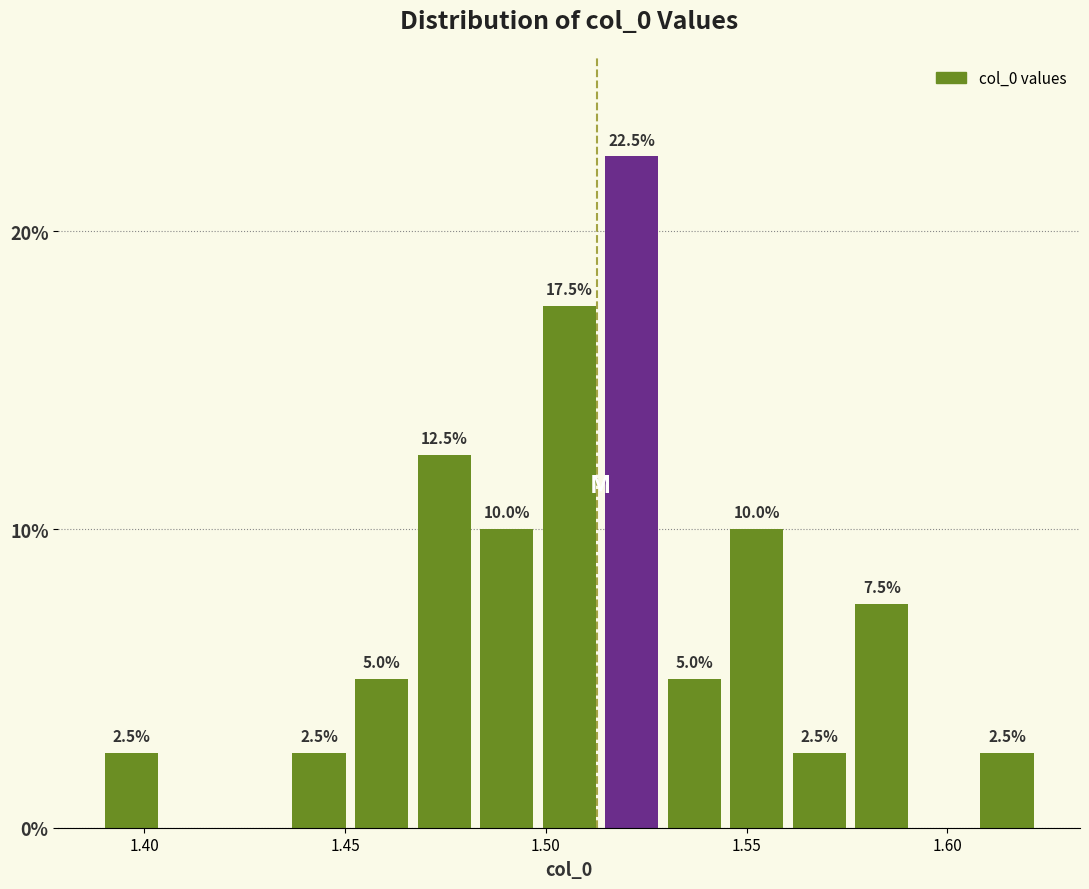

Around what value on the x-axis is the tallest bar? Give the approximate position of its centre, as read against the axis.

1.520